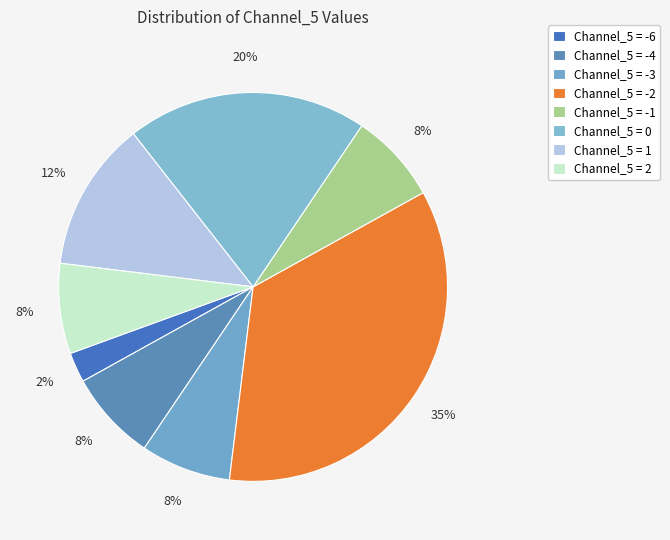

How many slices are in this pie chart?

8